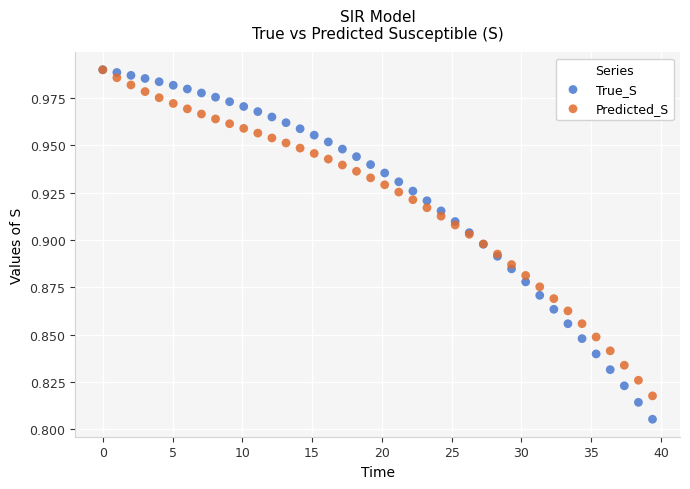

Which series contains the lowest Y value?

True_S